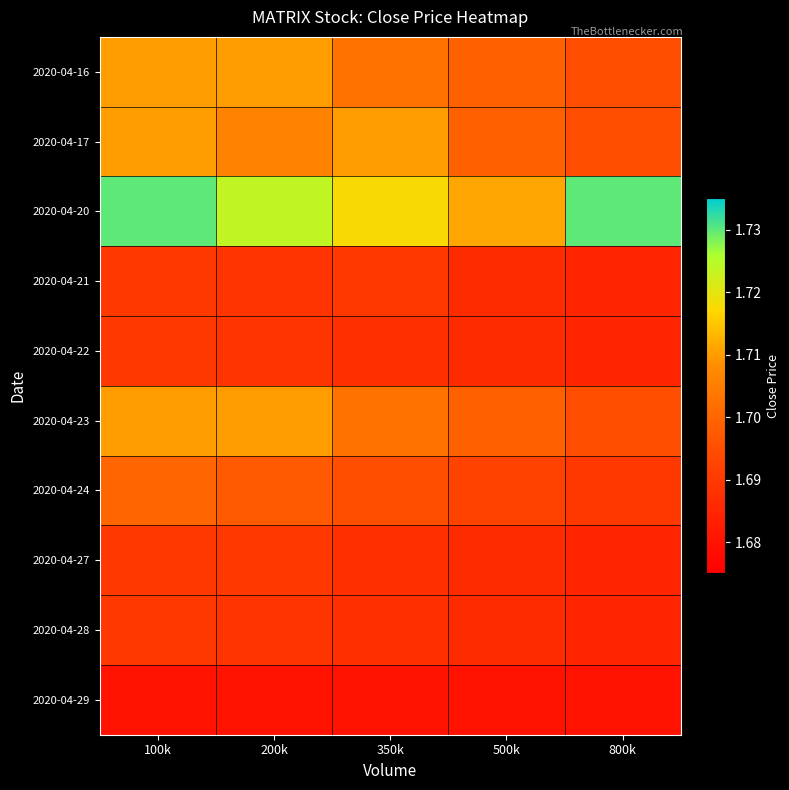

Which has a higher value, 800k or 100k?

100k